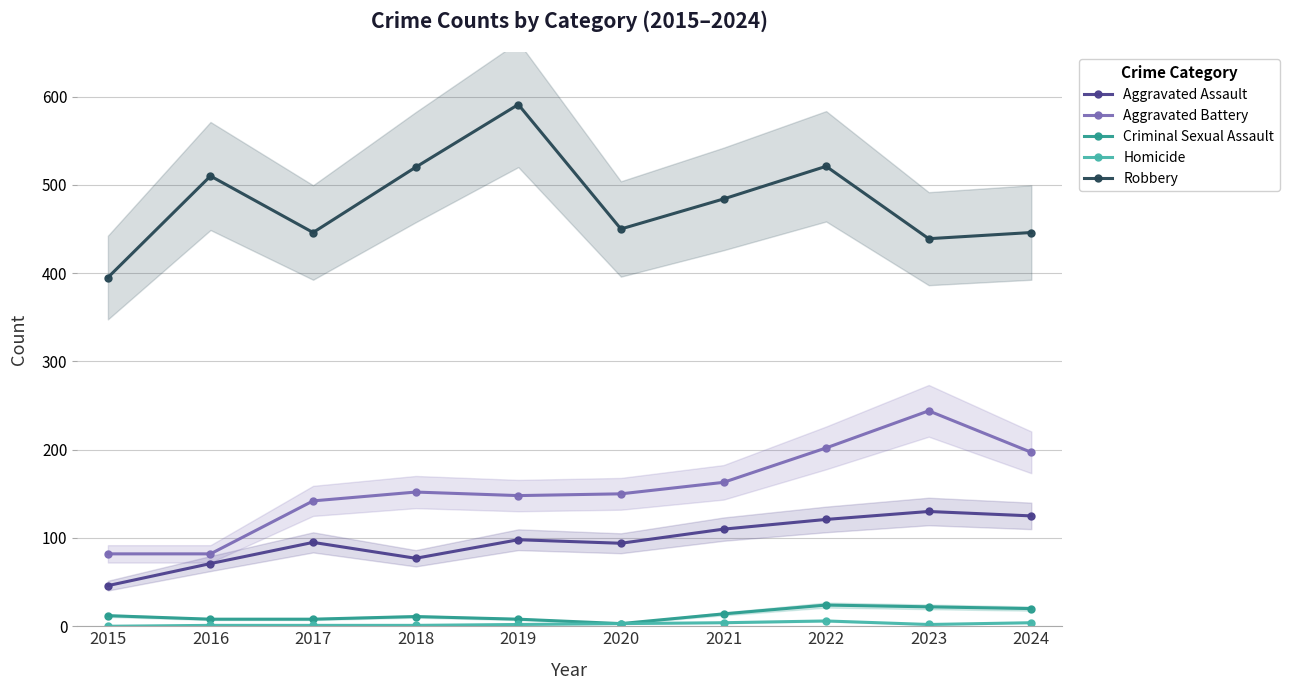

What is the sum of the Aggravated Battery values at 2021 and 2019?

311